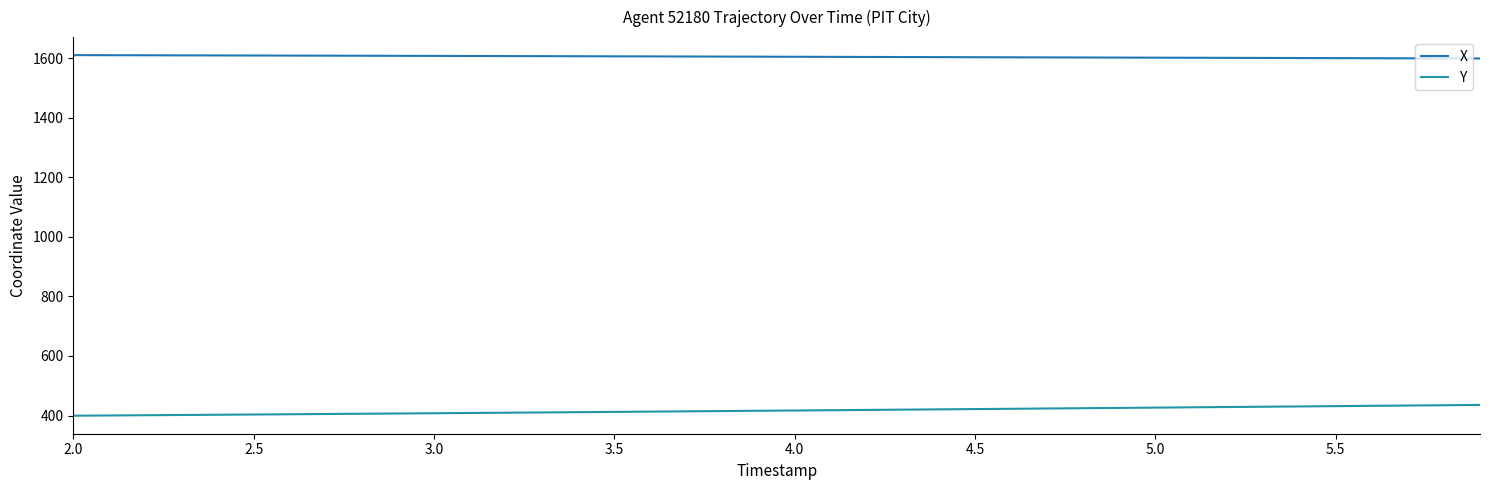

How many lines are shown in the chart?

2